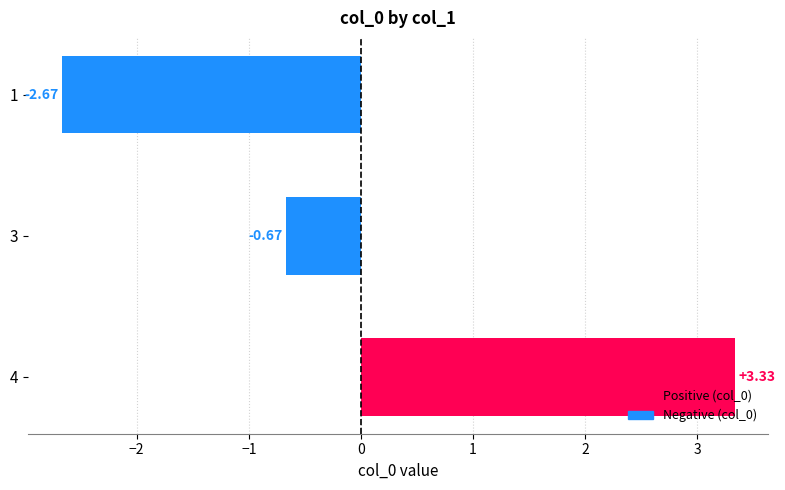

The chart shows a value of 5 at 4. True or false?

False